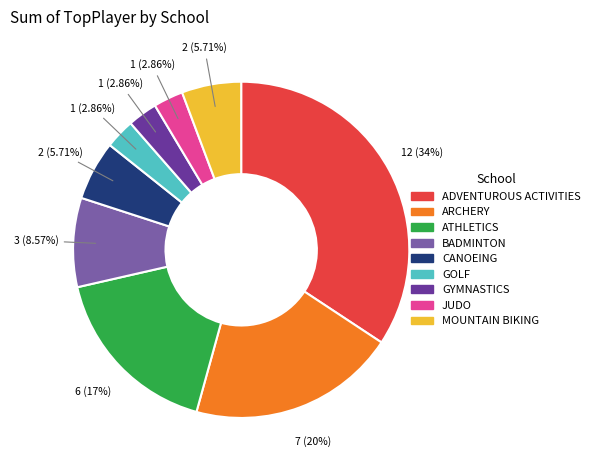

Is it true that MOUNTAIN BIKING is 6% of the pie?

True